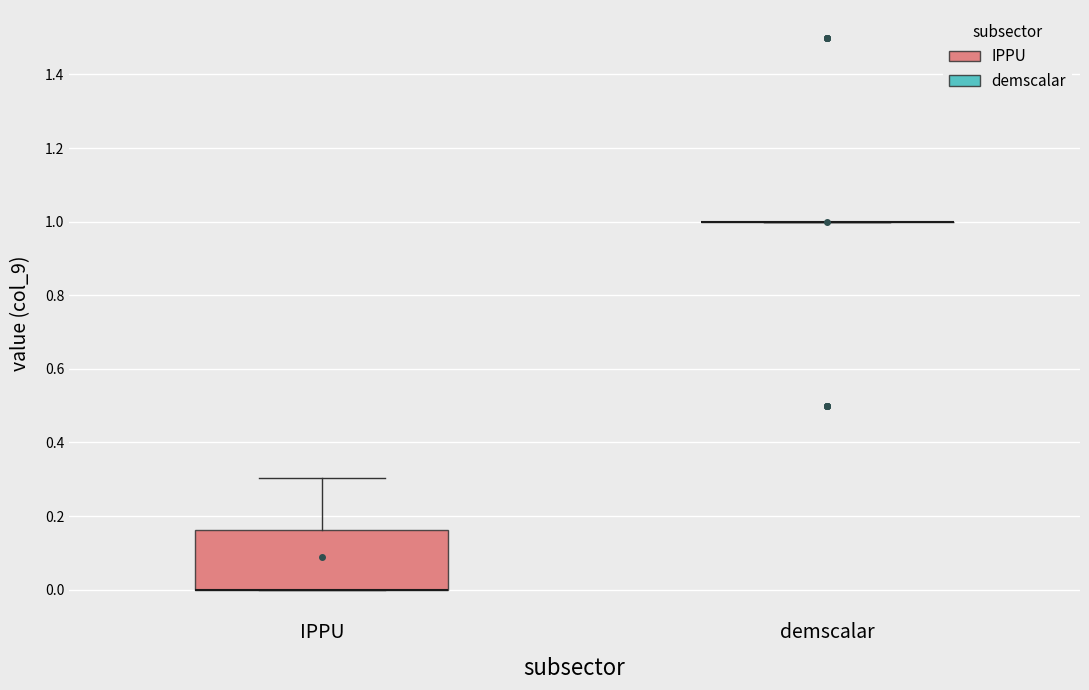

Reading left to right, transcribe this box plot: for each box, give where its median line is, the range the box spans, and where its two whiskers end, as read against the y-axis. The values are not printed on the chart, so give them approximately, as read against the axis.

IPPU: median 0.00 (drawn on the box's lower edge), box 0.00 to 0.16, whiskers 0.00 to 0.30
demscalar: box collapsed to a line at 1.00, whiskers 1.00 to 1.00